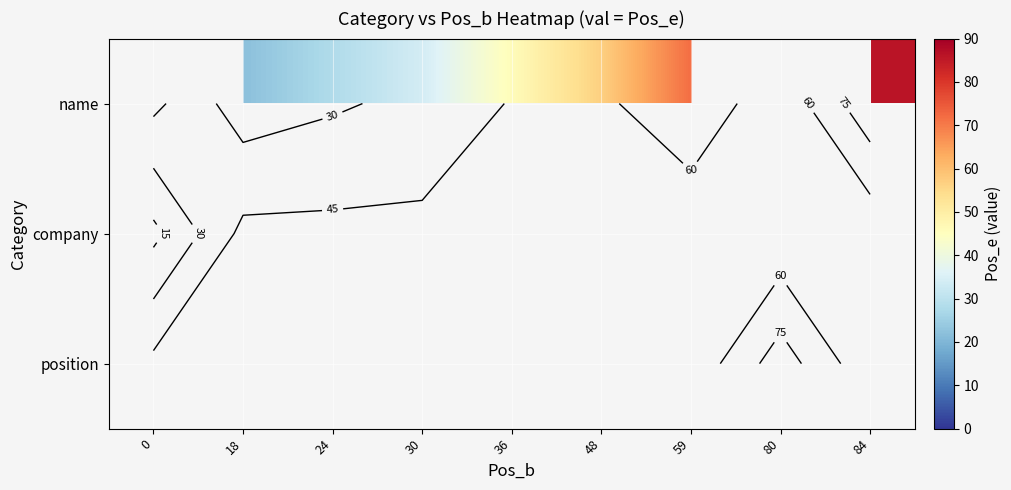

Which has a higher value, 80 or 36?

36